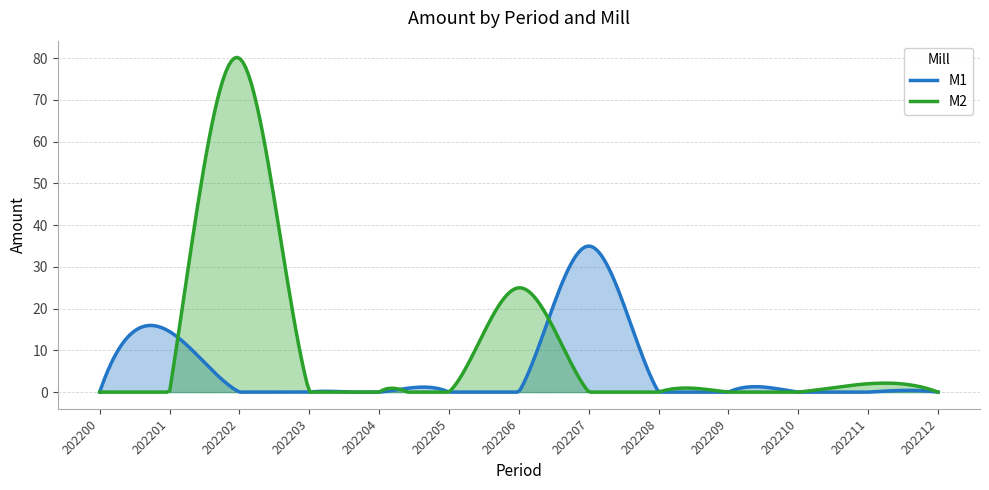

What is the difference between the maximum and minimum values in the M1 series?

35.0